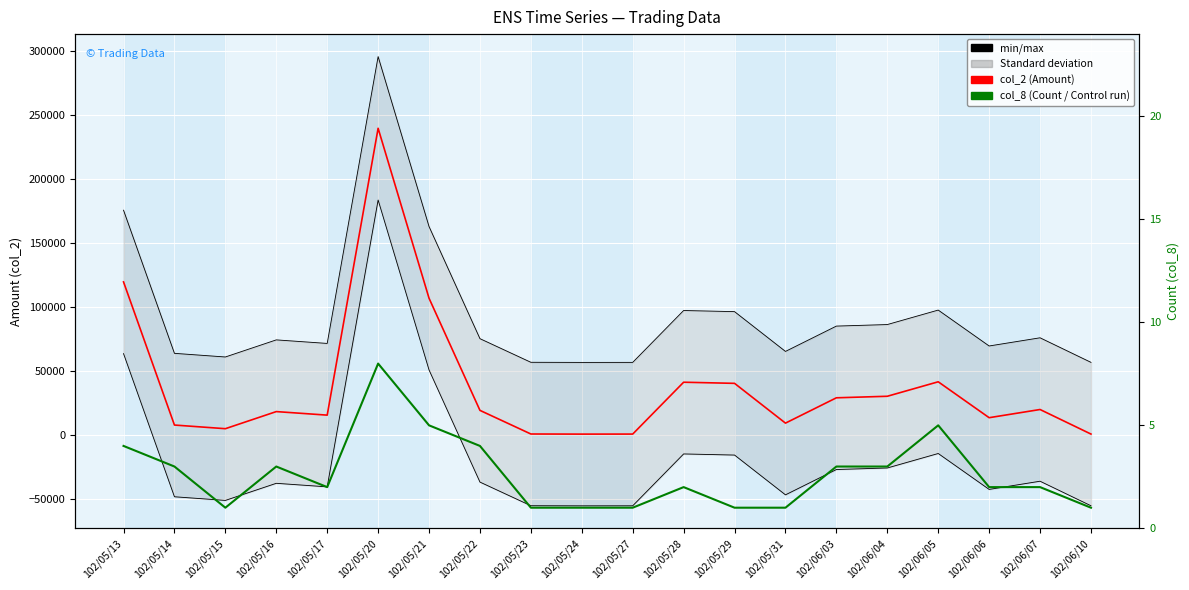

What is the spread (max minus min) of values at 102/05/27?

56063.8